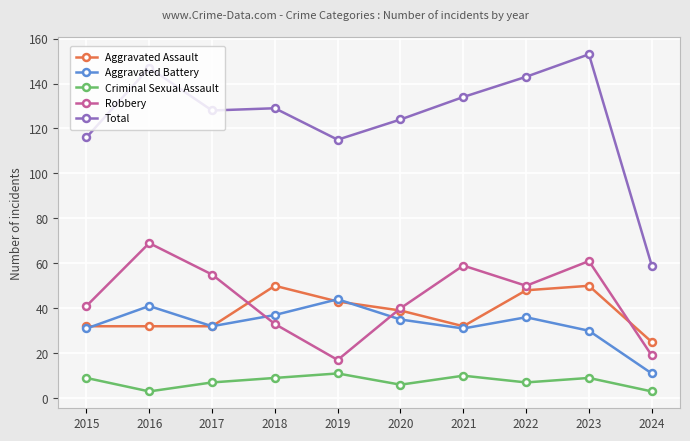

How many lines are shown in the chart?

5